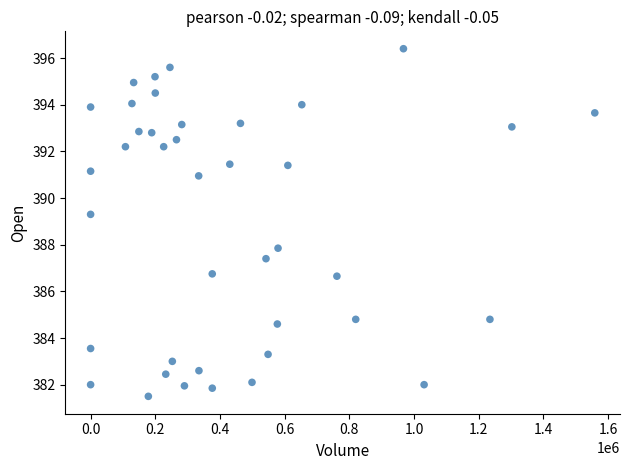

What is the range of X values (max minus min)?

1558706.0